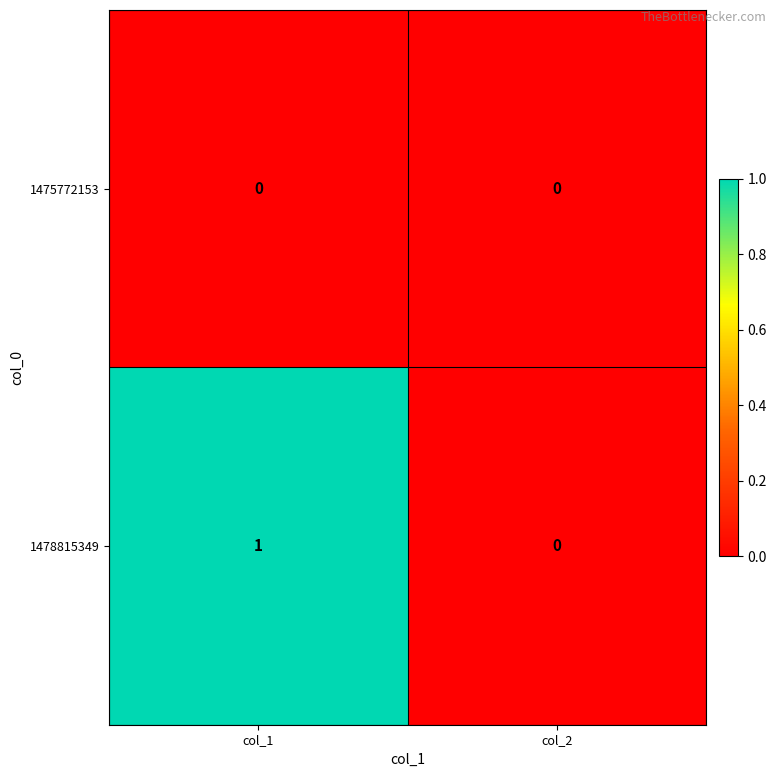

List the series in order of their overall mean, highest first.

1478815349, 1475772153